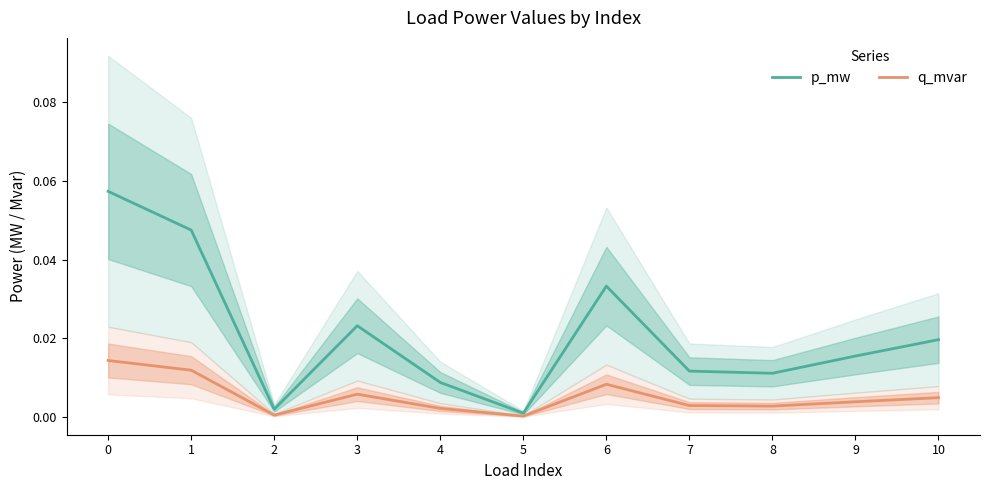

Where is the first local minimum for q_mvar?

2